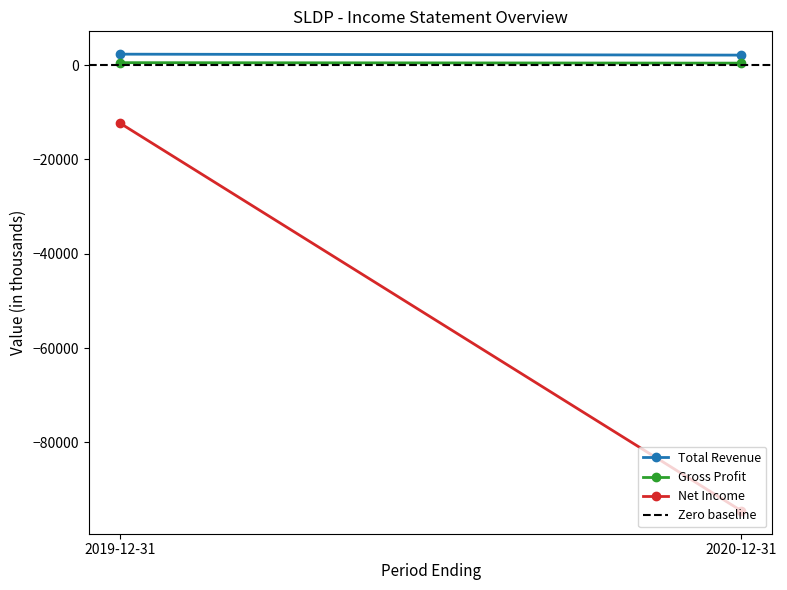

Is the value of Gross Profit at 2020-12-31 greater than the value of Zero baseline at 2020-12-31?

Yes